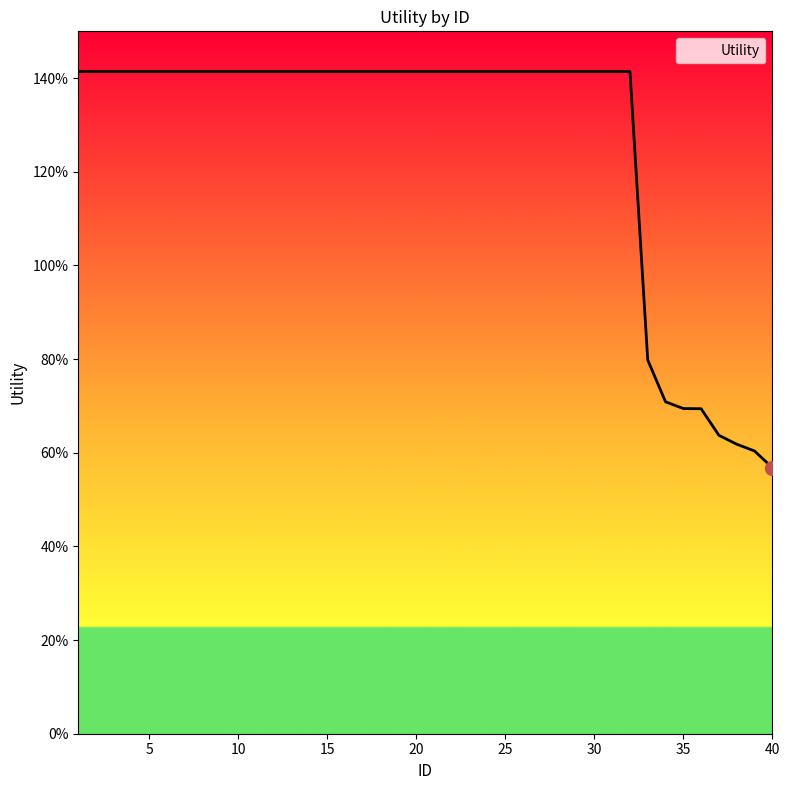

Does the chart have visible grid lines?

No